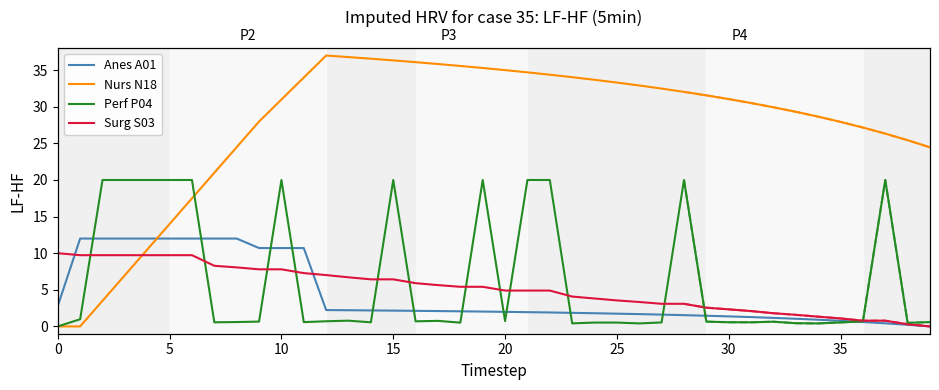

What is the sum of all Anes A01 values?

173.3